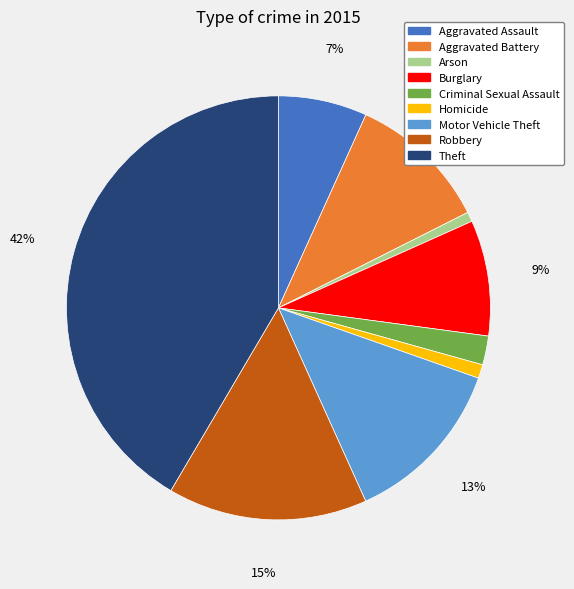

To the nearest percent, what percentage of the pie is Aggravated Battery?

11%